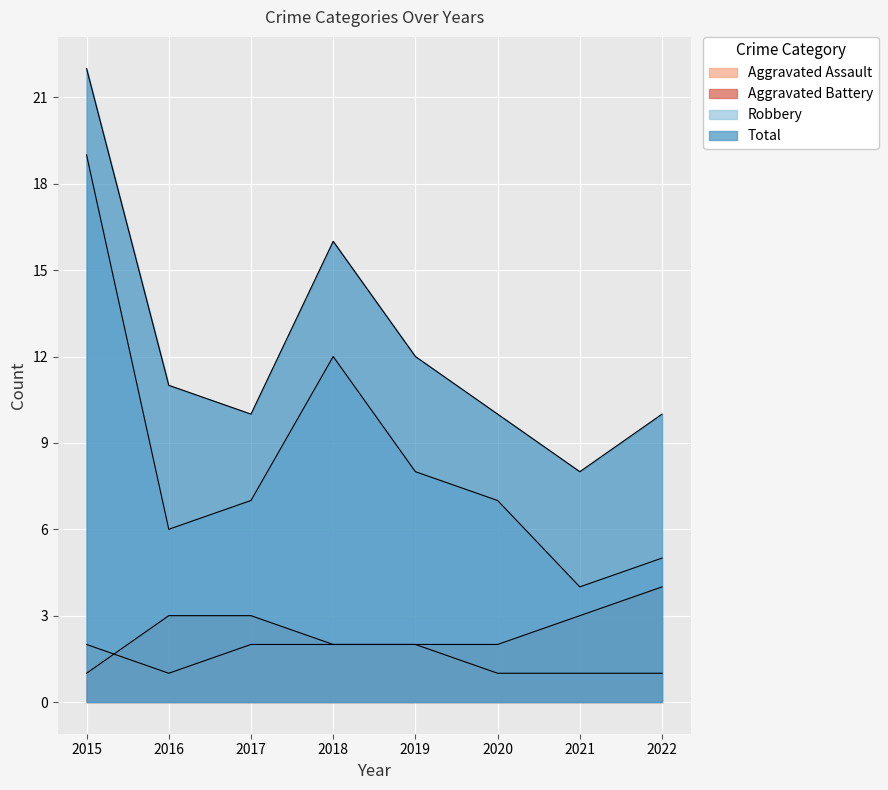

How many values in the Robbery series exceed 7?

3